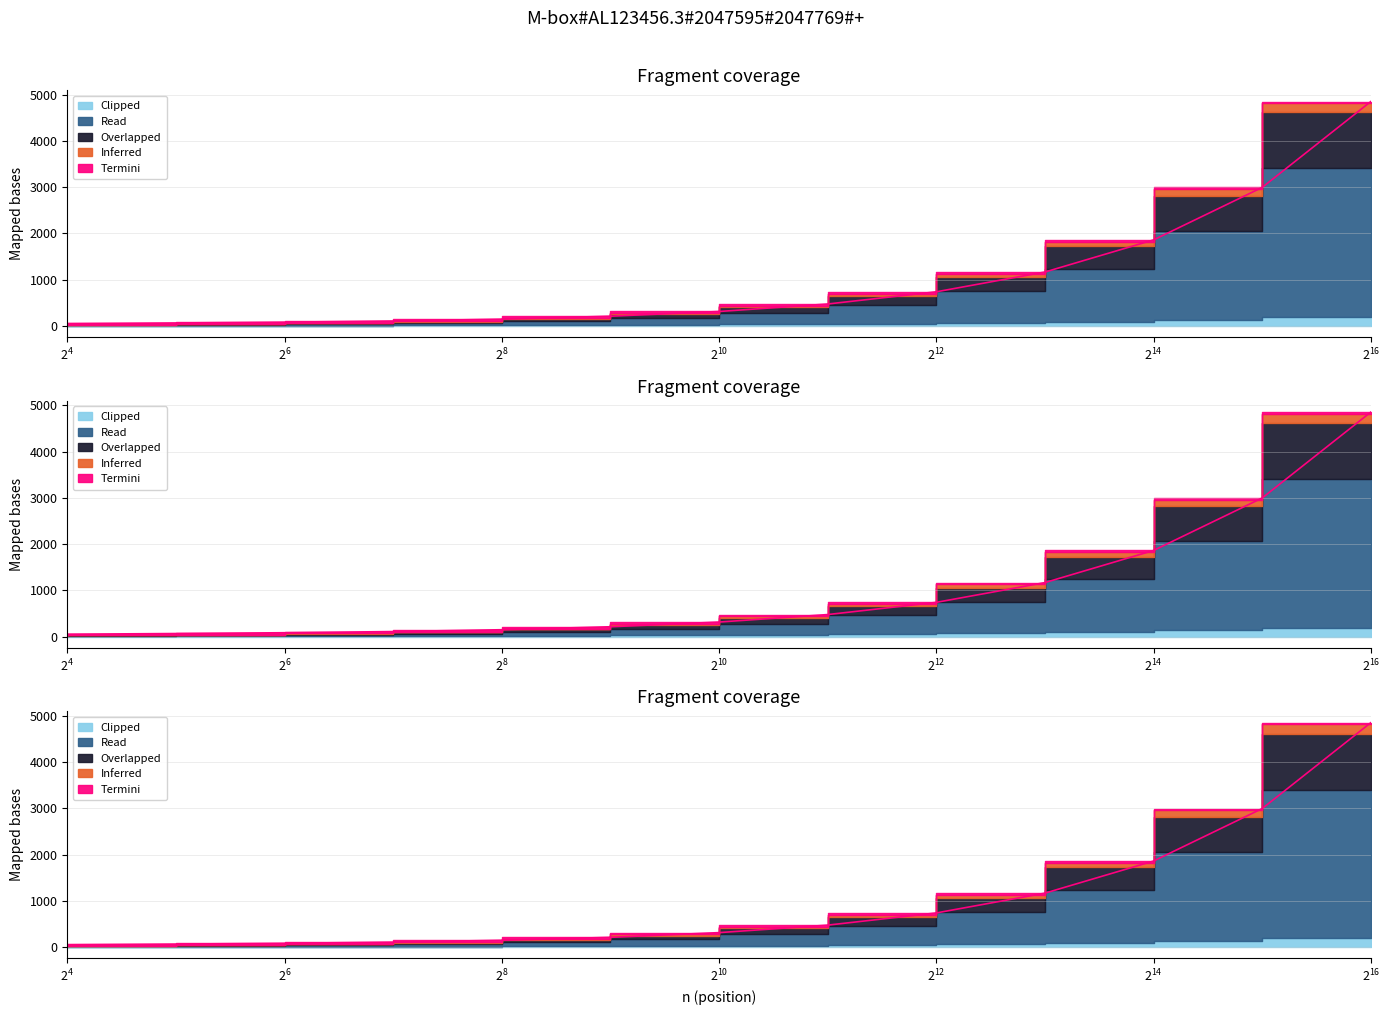

The value of Overlapped at 1024 is 73.7. True or false?

False